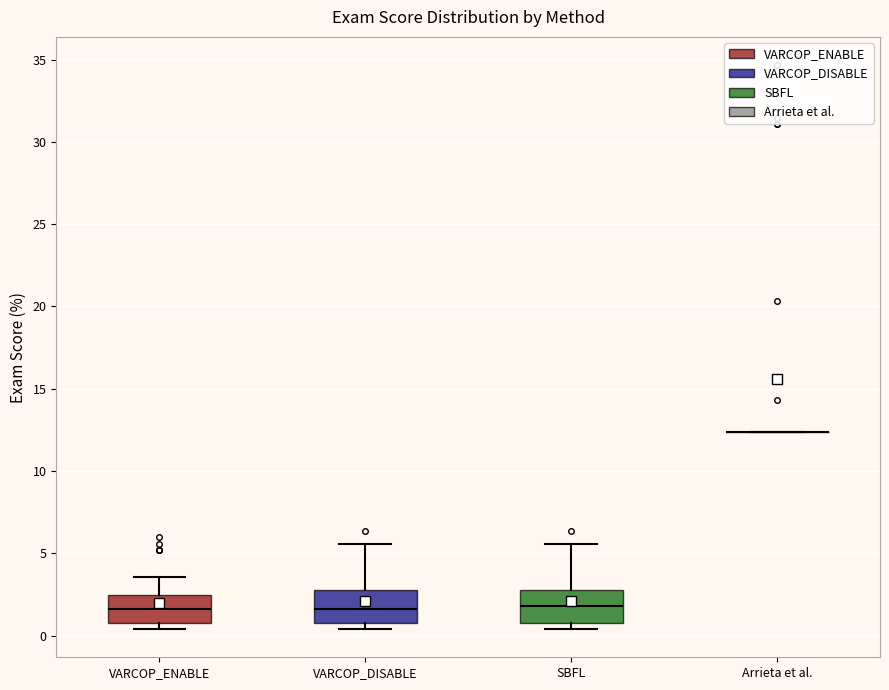

Reading left to right, read every box against the y-axis: the position of its median line, the range the box covers, and the ends of its whiskers. The values are not printed on the chart, so give them approximately, as read against the axis.

VARCOP_ENABLE: median 1.5, box 1.0 to 2.5, whiskers 0.5 to 3.5
VARCOP_DISABLE: median 1.5, box 1.0 to 3.0, whiskers 0.5 to 5.5
SBFL: median 2.0, box 1.0 to 3.0, whiskers 0.5 to 5.5
Arrieta et al.: box collapsed to a line at 12.5, whiskers 12.5 to 12.5